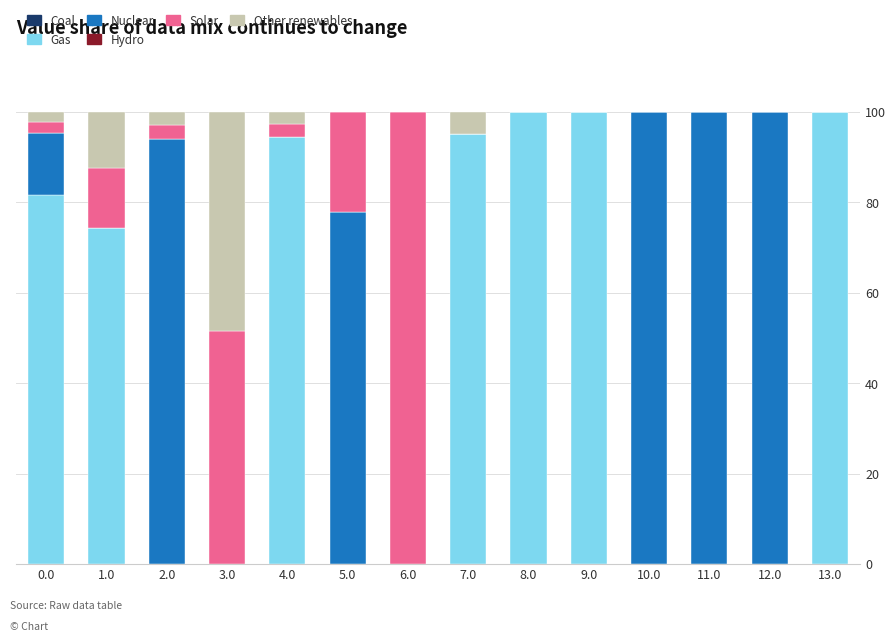

The value of Gas at 10.0 is 0.0. True or false?

True